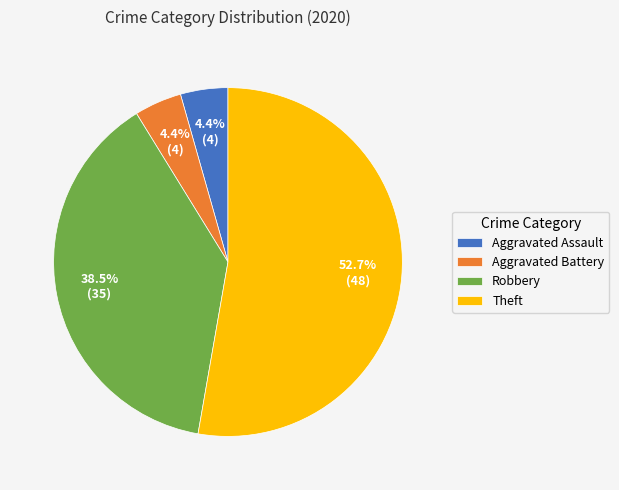

True or false: Aggravated Battery accounts for 4% of the total.

True